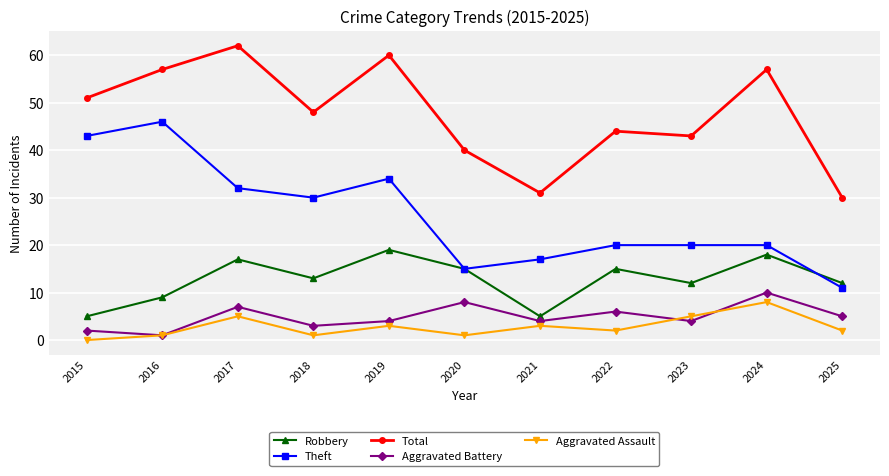

In Total, how many points are higher than both neighbors (excluding endpoints)?

4